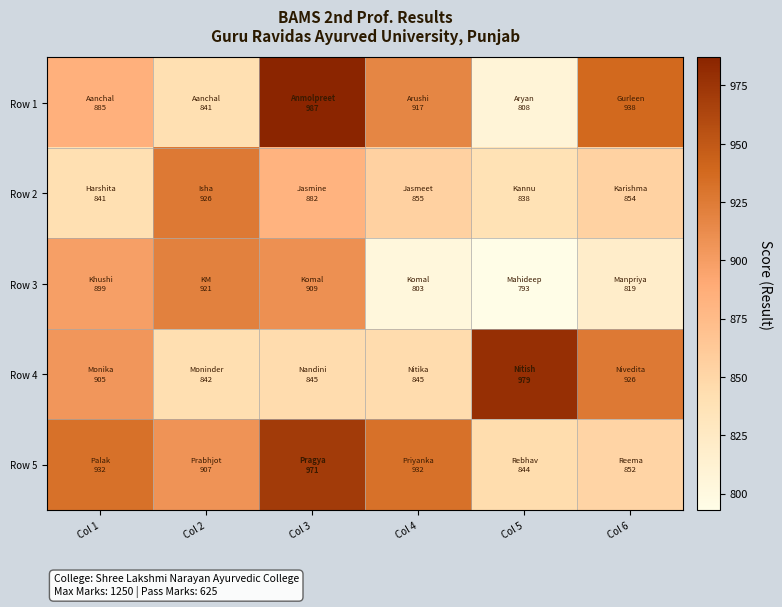

What is the difference between the highest and lowest values at Col 6?

119